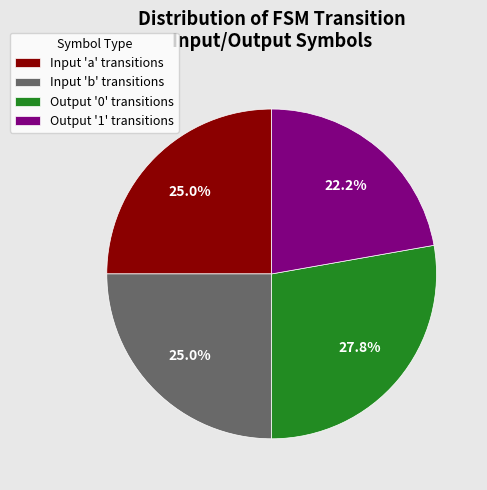

Count the number of slices in the pie.

4